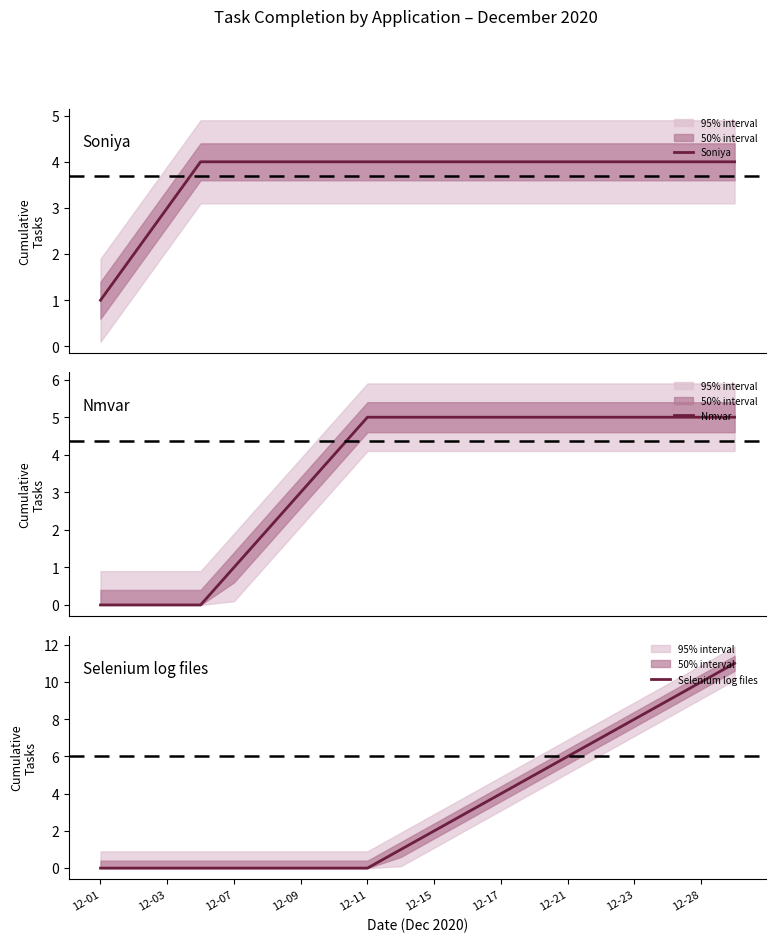

What is the maximum value shown in the chart?

11